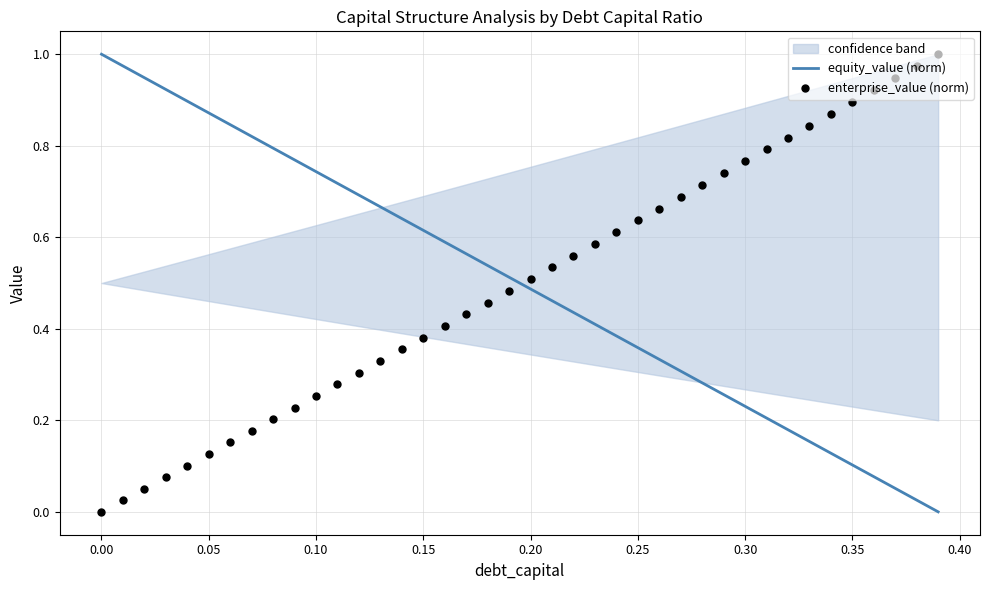

Which series has the widest spread of Y values?

equity_value (norm)